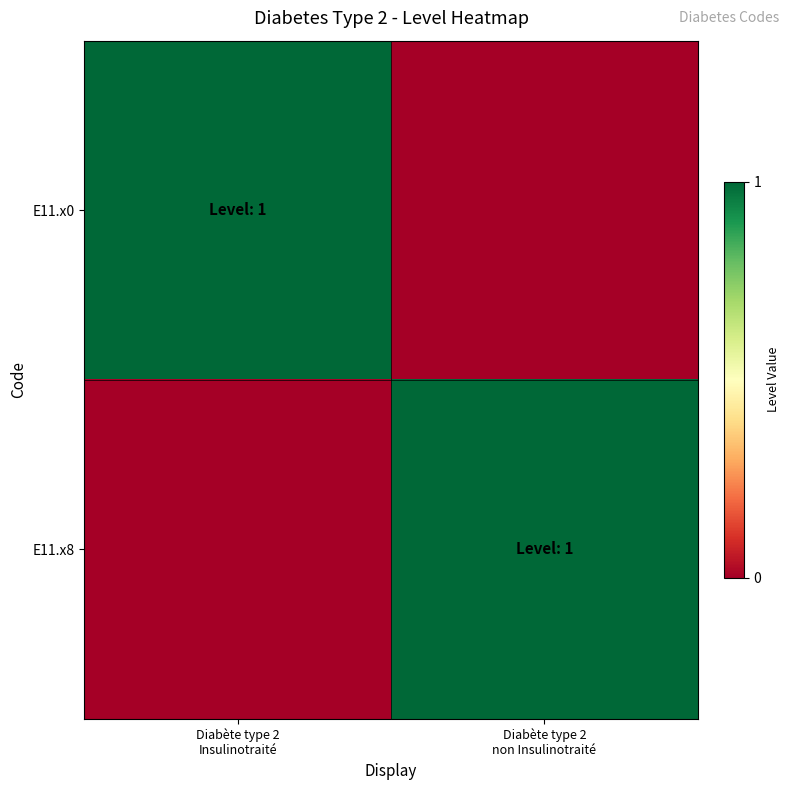

At which category does the chart reach its minimum across all series?

Diabète type 2
non Insulinotraité